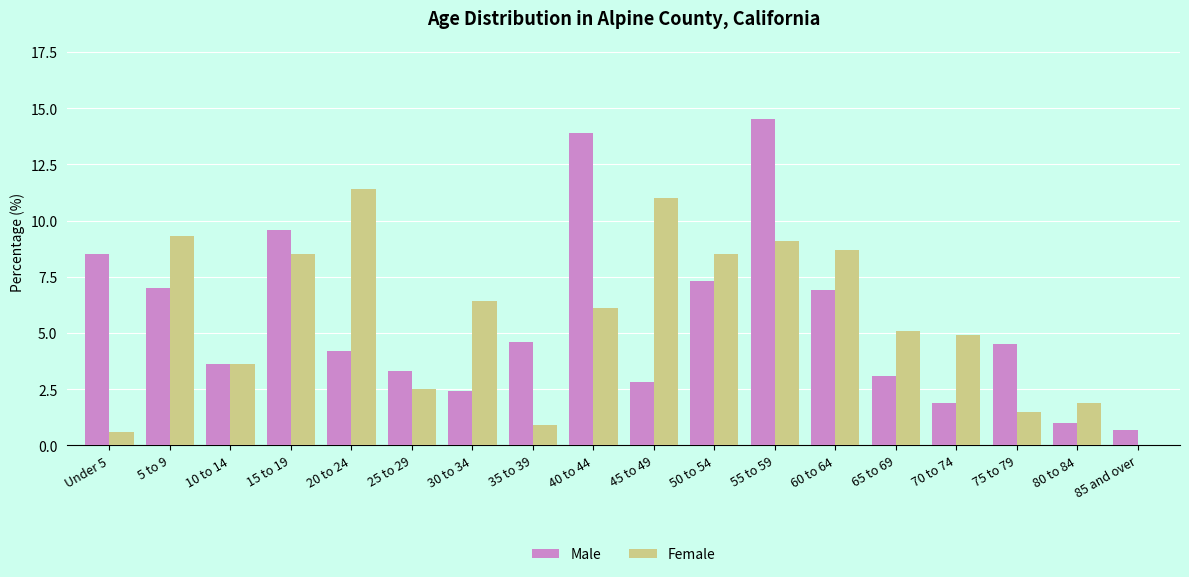

What is the sum of all Male values?

99.8